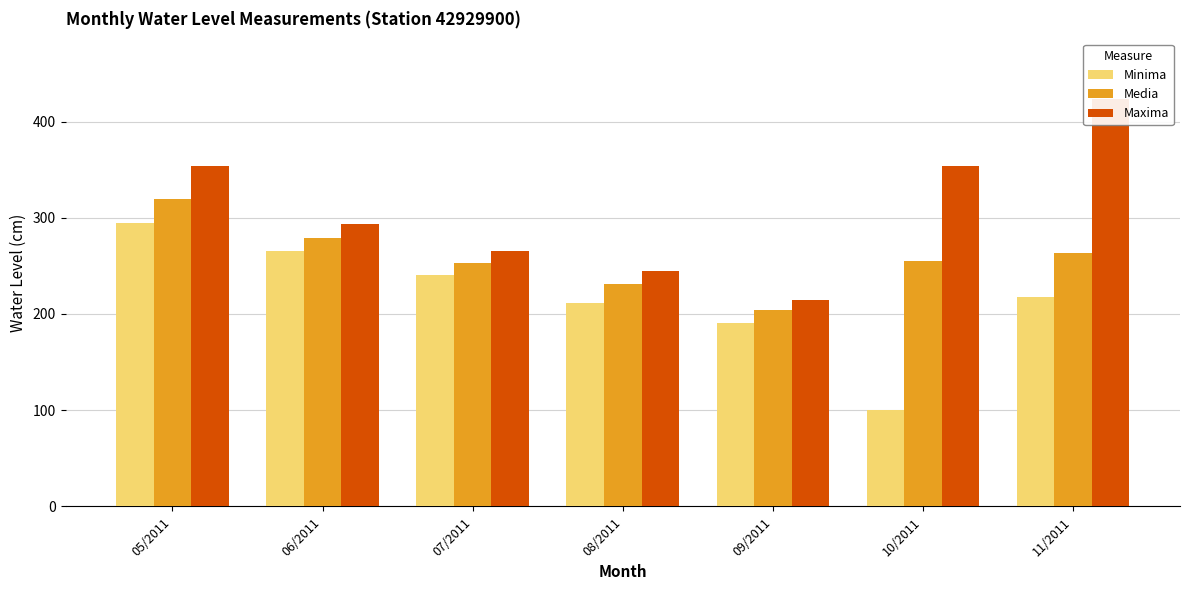

Which series has the largest total across all categories?

Maxima